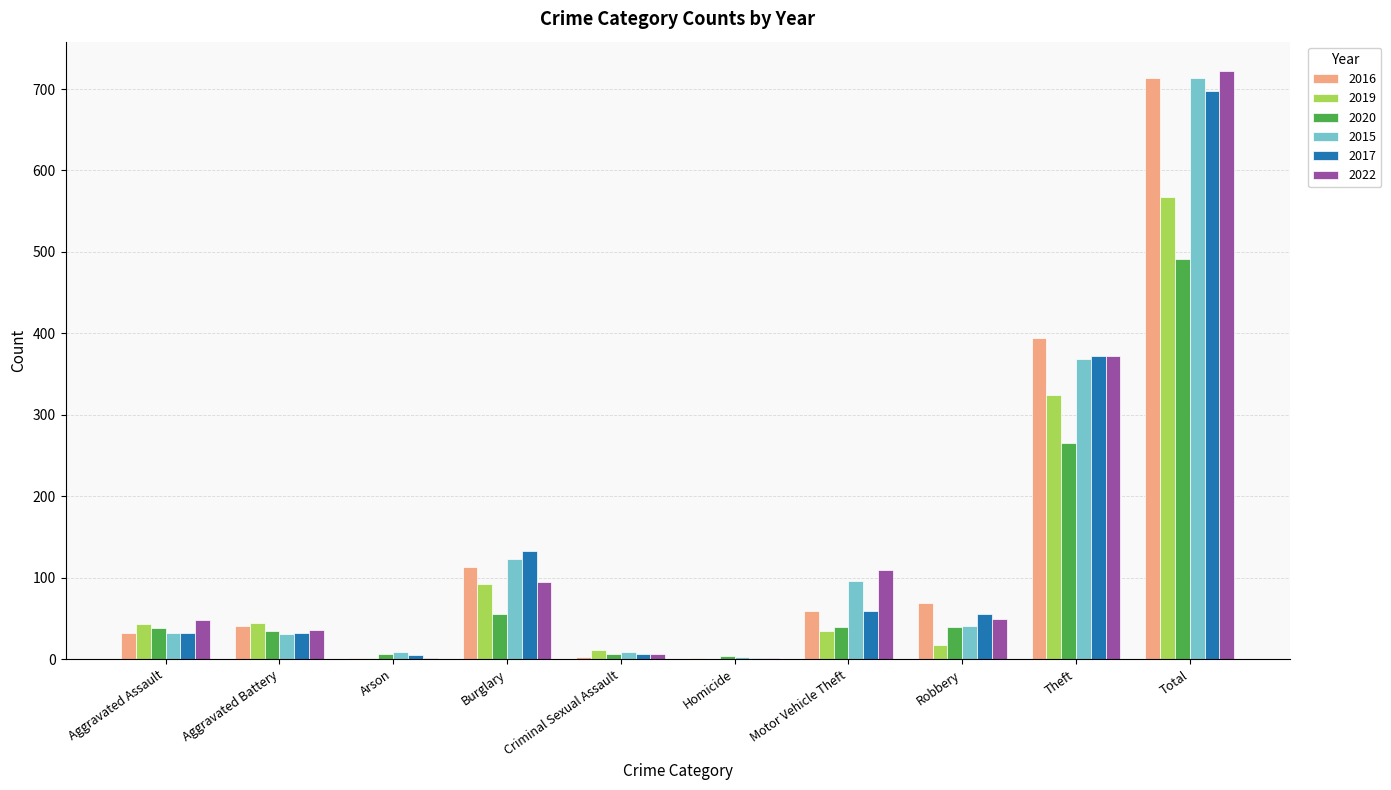

Is the value of 2020 at Burglary greater than the value of 2017 at Aggravated Assault?

Yes